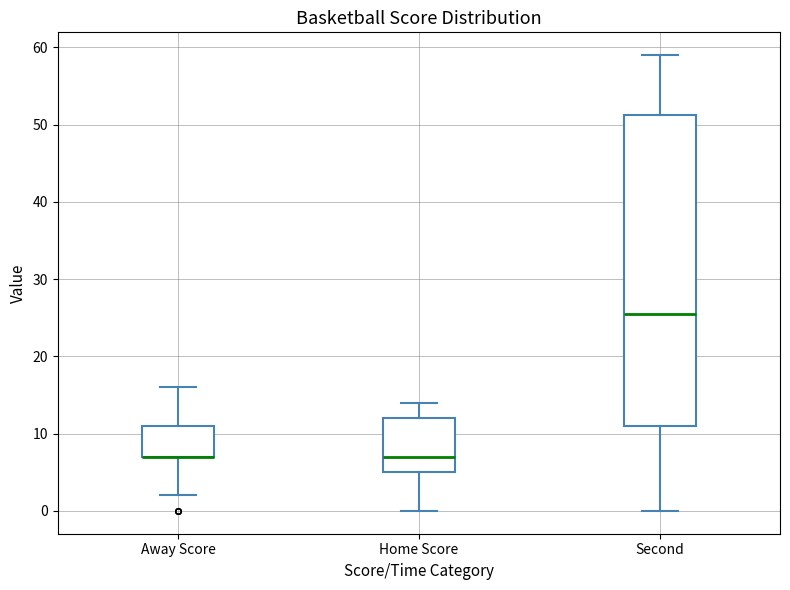

Reading left to right, read every box against the y-axis: the position of its median line, the range the box covers, and the ends of its whiskers. The values are not printed on the chart, so give them approximately, as read against the axis.

Away Score: median 7 (drawn on the box's lower edge), box 7 to 11, whiskers 2 to 16
Home Score: median 7, box 5 to 12, whiskers 0 to 14
Second: median 26, box 11 to 51, whiskers 0 to 59